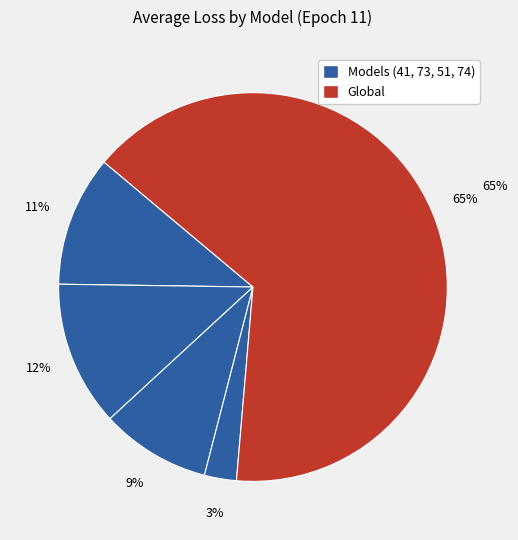

How many slices are in this pie chart?

5